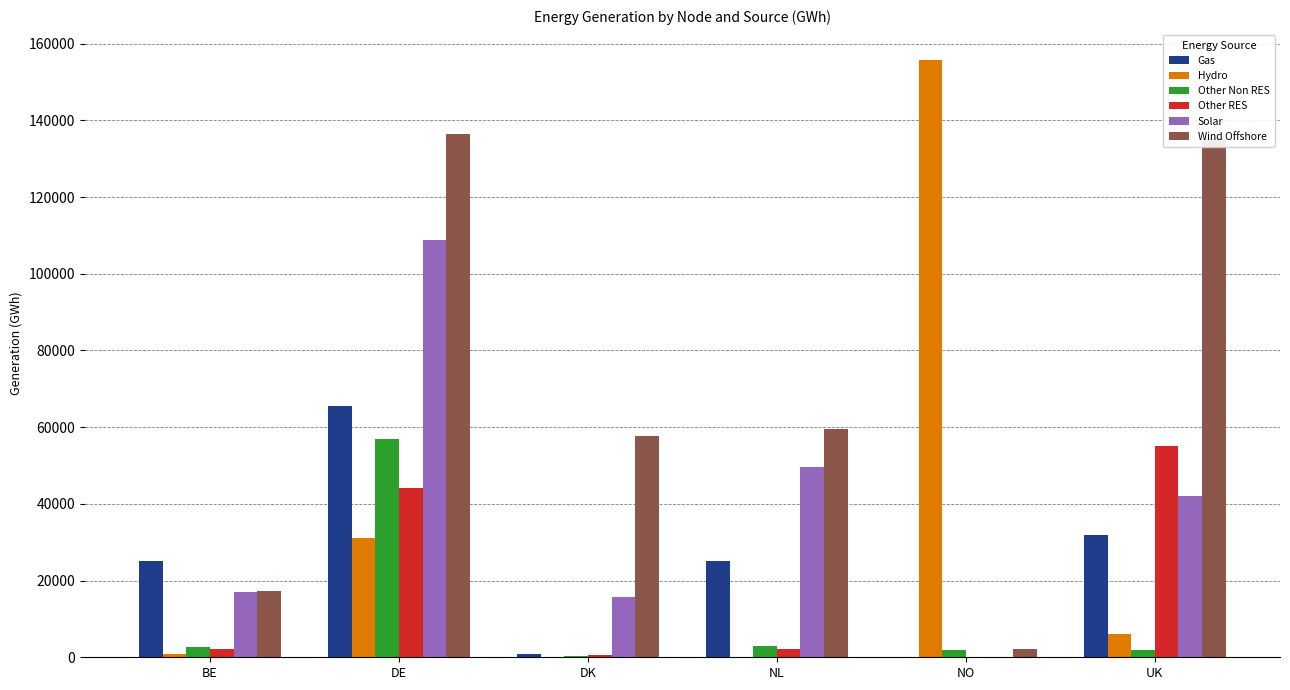

What is the total value across all series at NL?

139211.3